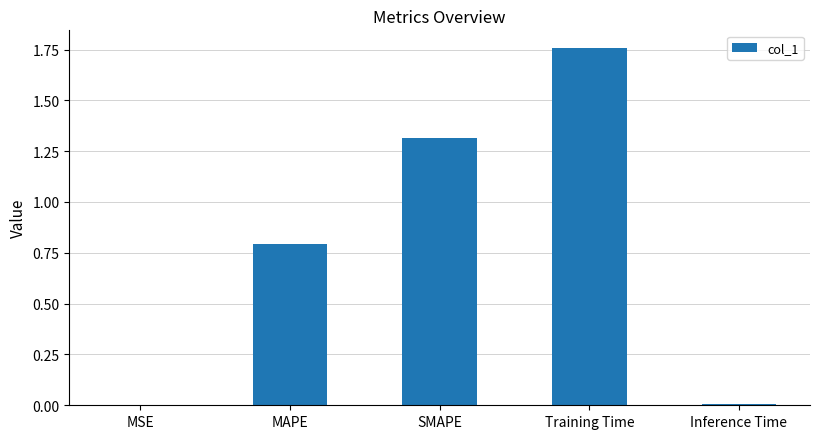

Which label corresponds to the largest value in the chart?

Training Time